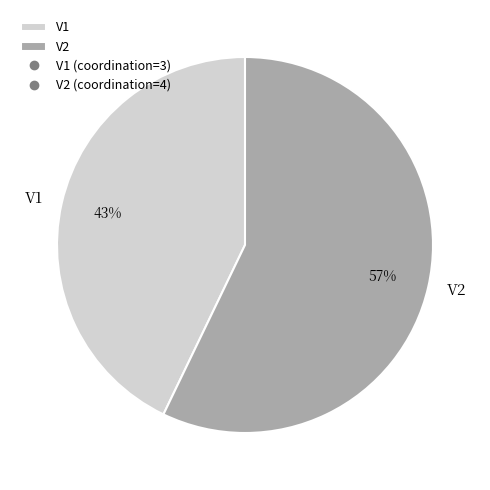

Which slice is the smallest?

V1